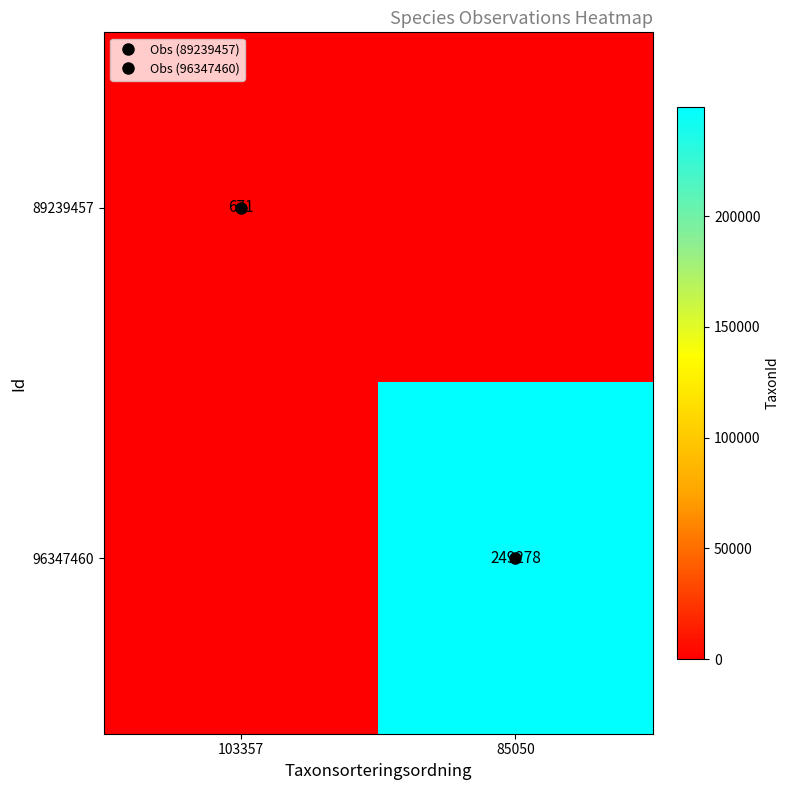

Which series has the largest total across all categories?

96347460